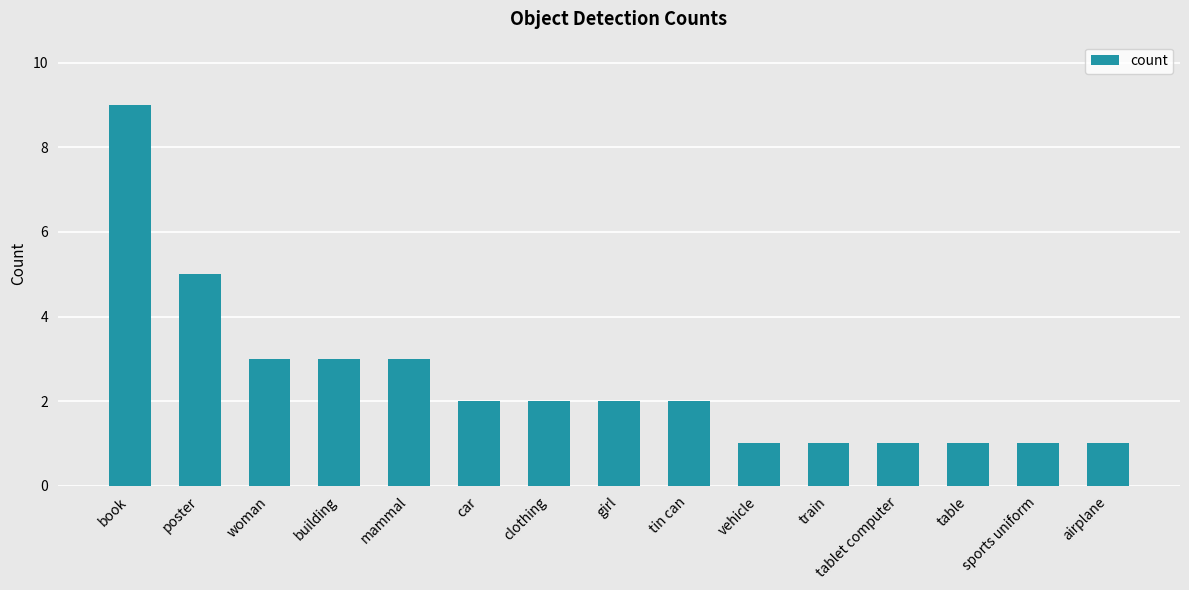

Reading left to right, list all the values displayed in this chart.

9	5	3	3	3	2	2	2	2	1	1	1	1	1	1